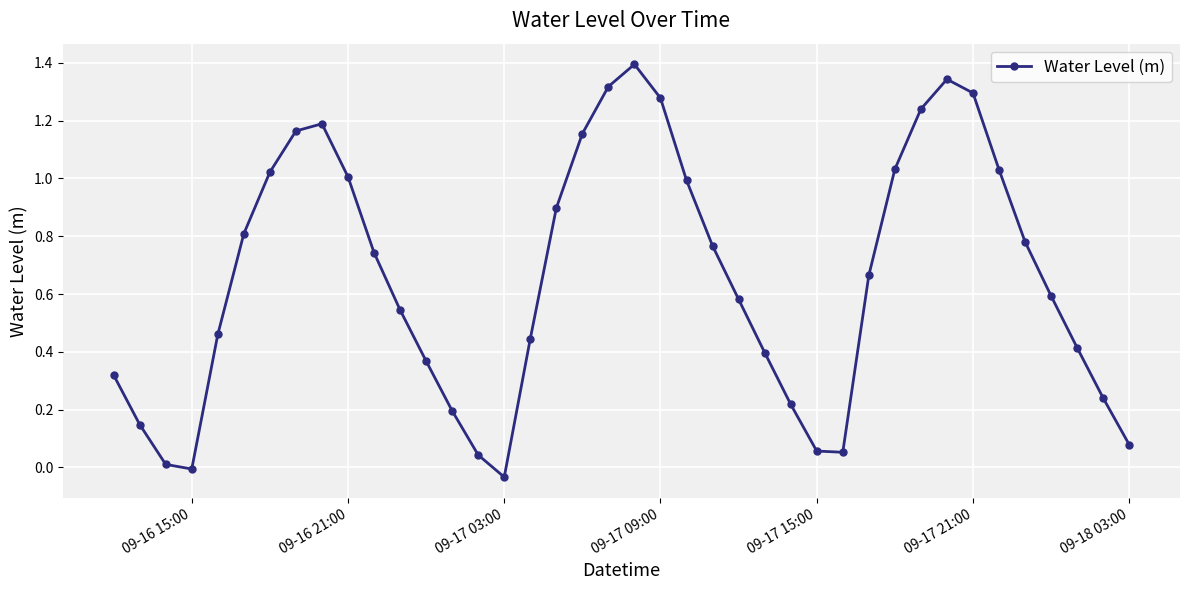

Count the number of categories in the chart.

40